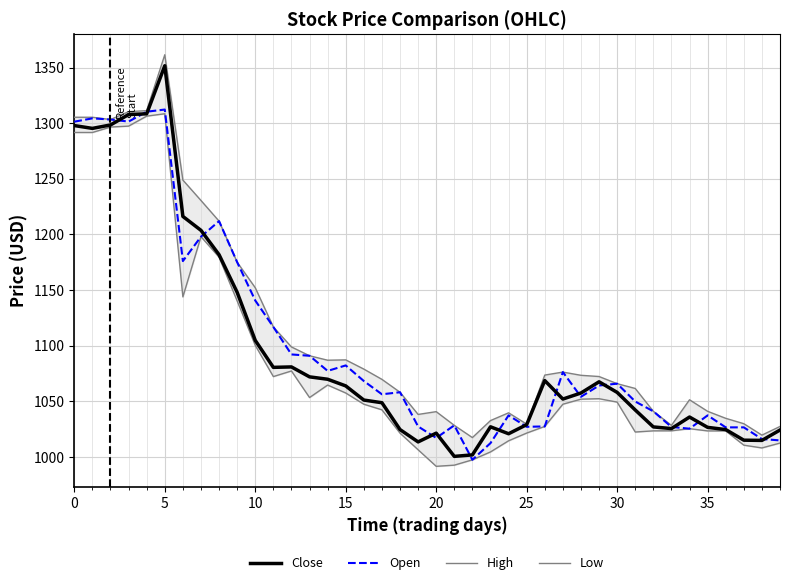

How many lines are shown in the chart?

4